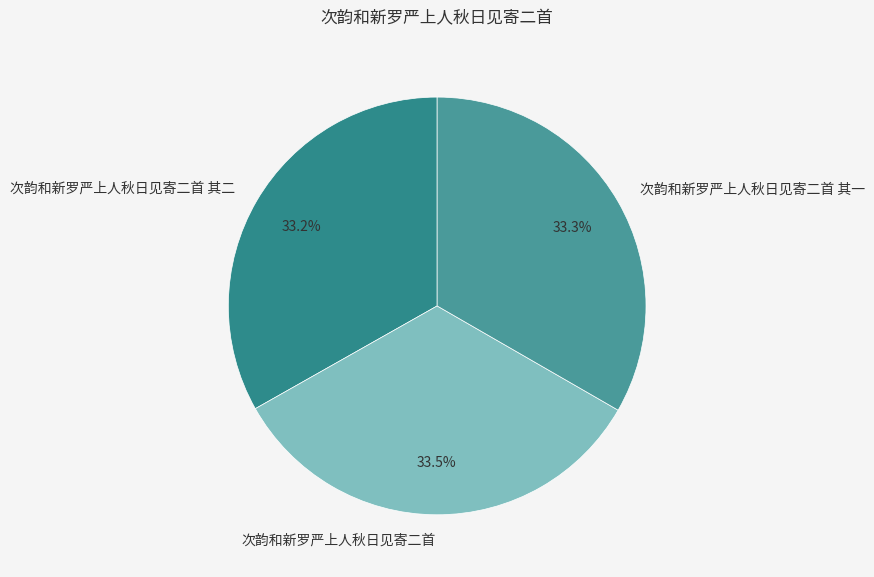

How many slices are in this pie chart?

3